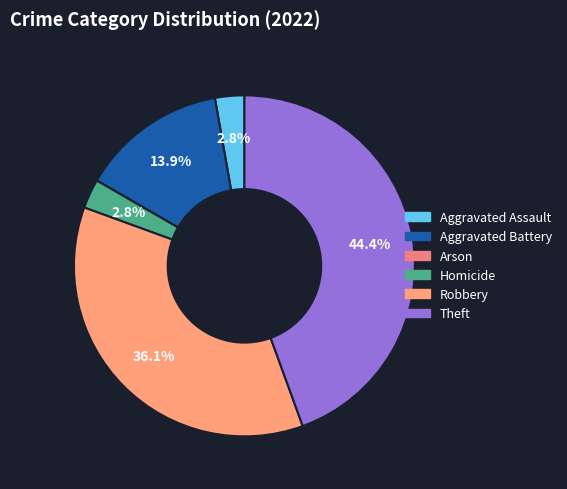

What percentage is the Aggravated Assault slice, to the nearest percent?

3%